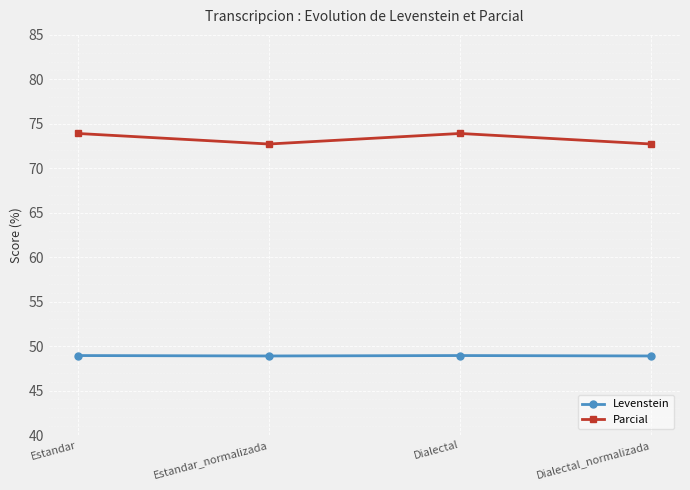

Reading right to left, transcribe all the data shown in this chart.

Levenstein: Dialectal_normalizada=48.9	Dialectal=48.9	Estandar_normalizada=48.9	Estandar=48.9
Parcial: Dialectal_normalizada=72.7	Dialectal=73.9	Estandar_normalizada=72.7	Estandar=73.9